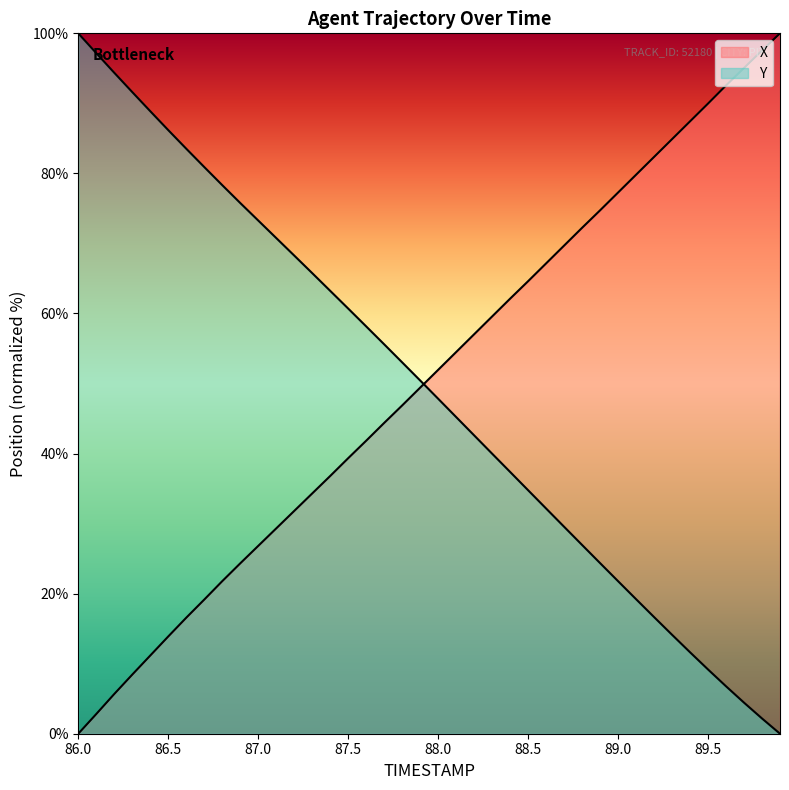

Rank the series by their average value, from lowest to highest.

Y, X